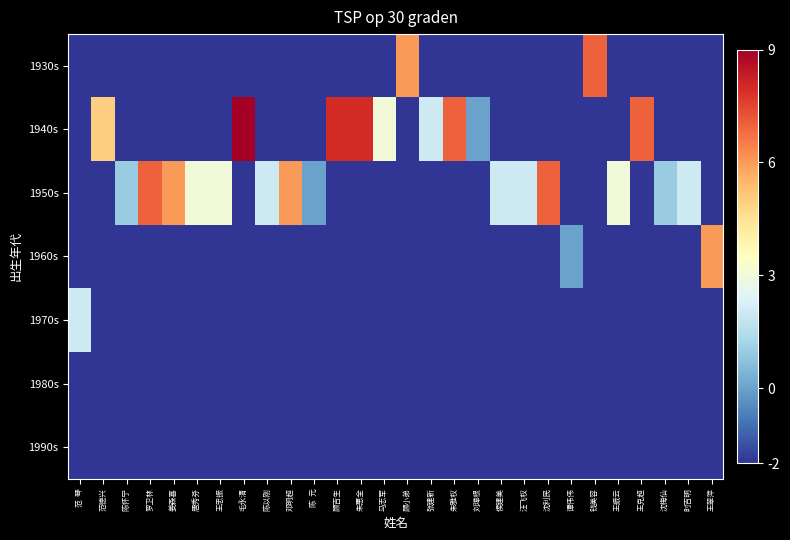

Which has a higher value, 时吉明 or 马志军?

时吉明